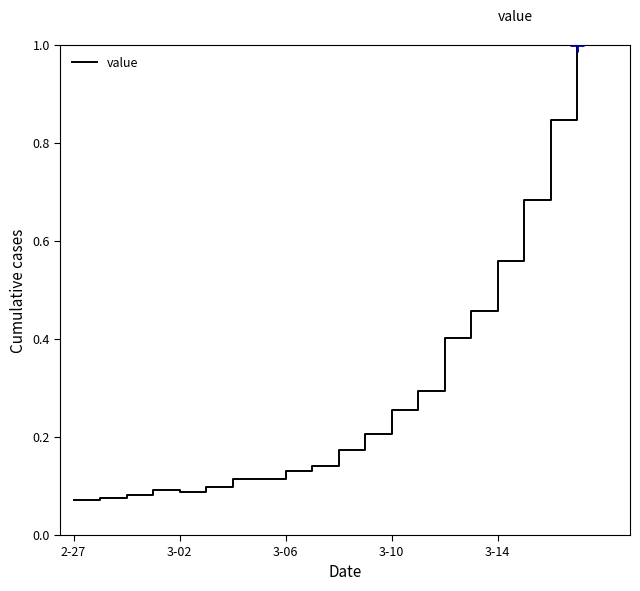

What is the greatest value displayed?

1.0